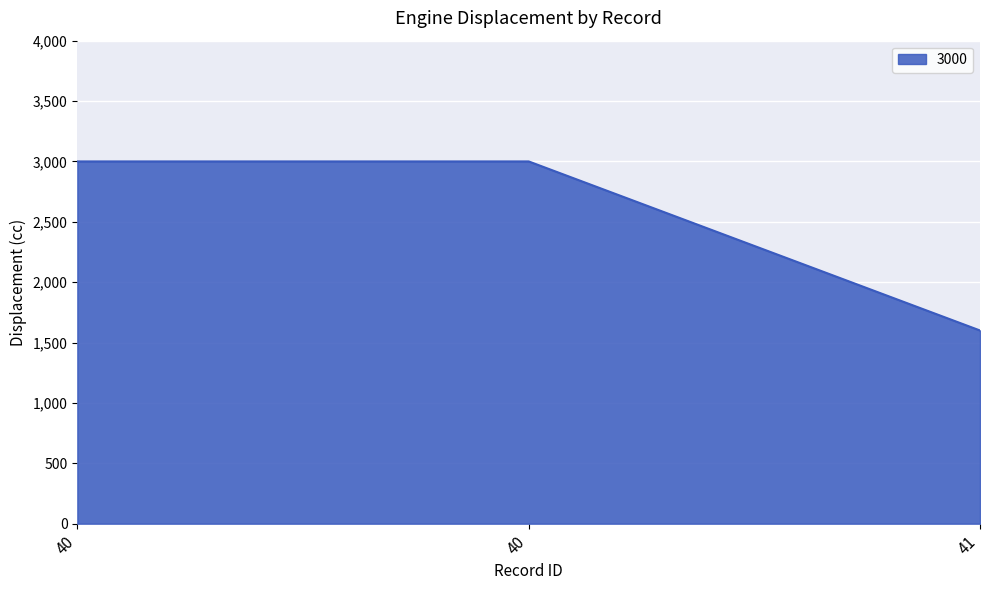

Reading left to right, list all the values displayed in this chart.

40=3000	40=3000	41=1600